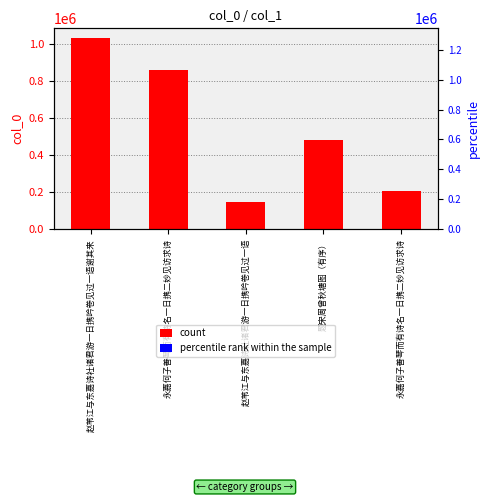

How many bars are there in total?

10